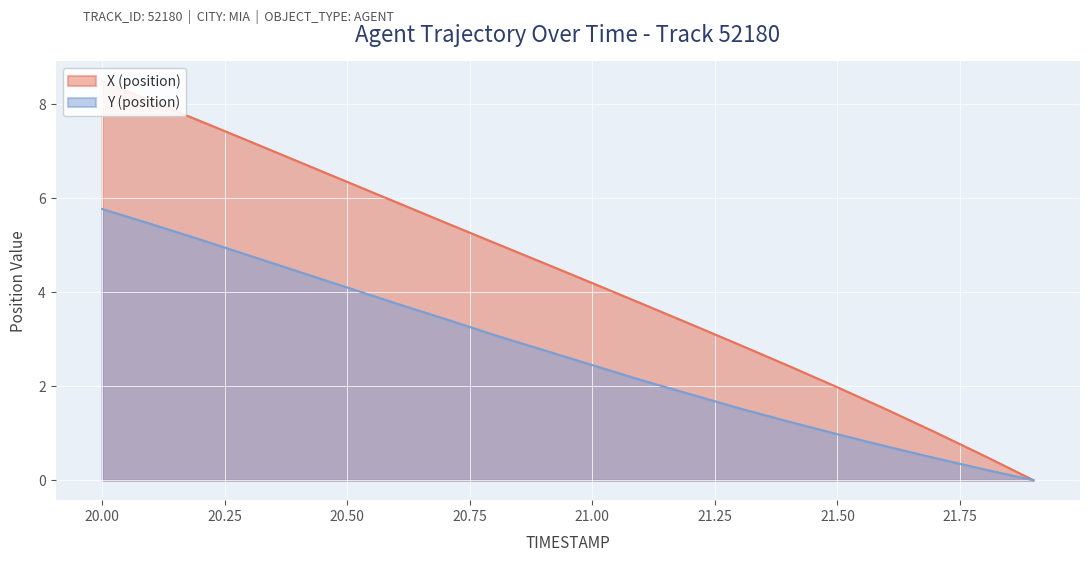

Count the number of data series in this chart.

2